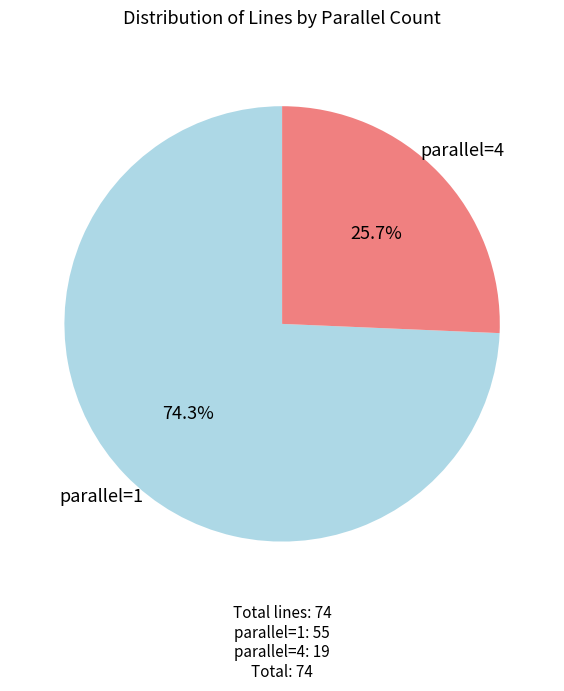

Which category has the biggest portion of the pie?

parallel=1